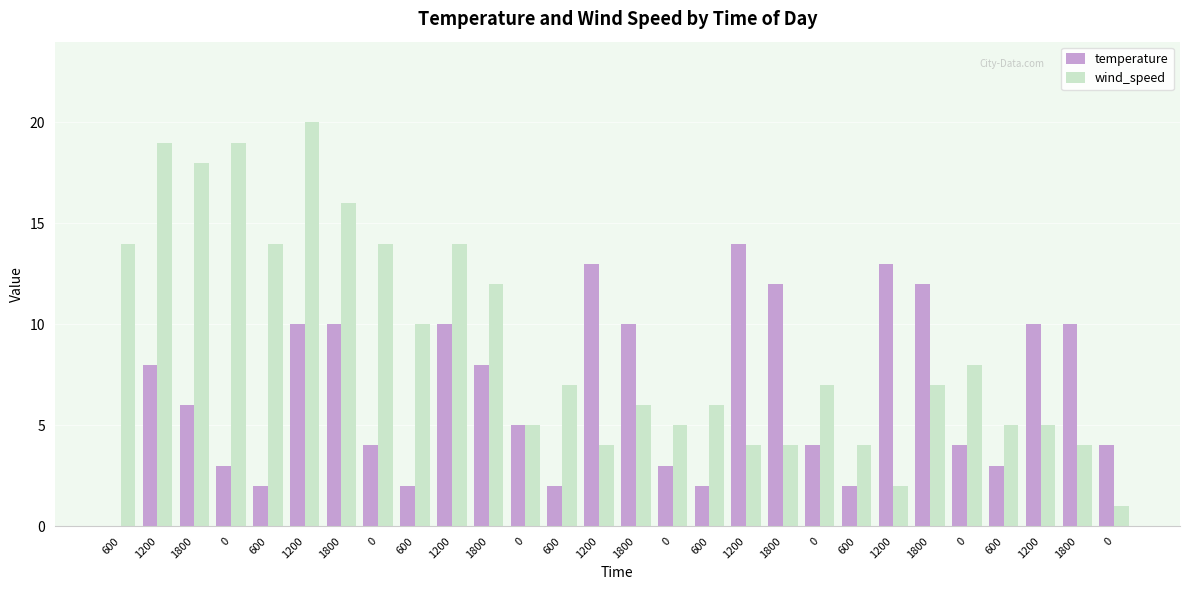

Does the chart contain stacked bars?

No